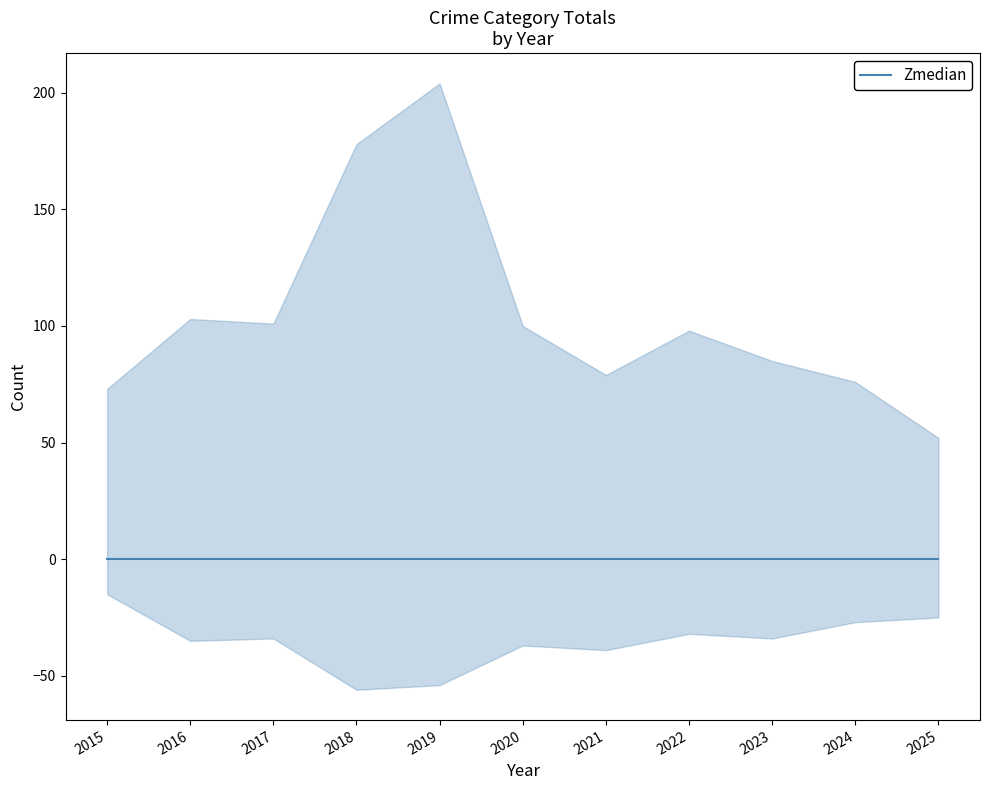

True or false: Robbery has a value of 10 at 2024.

False